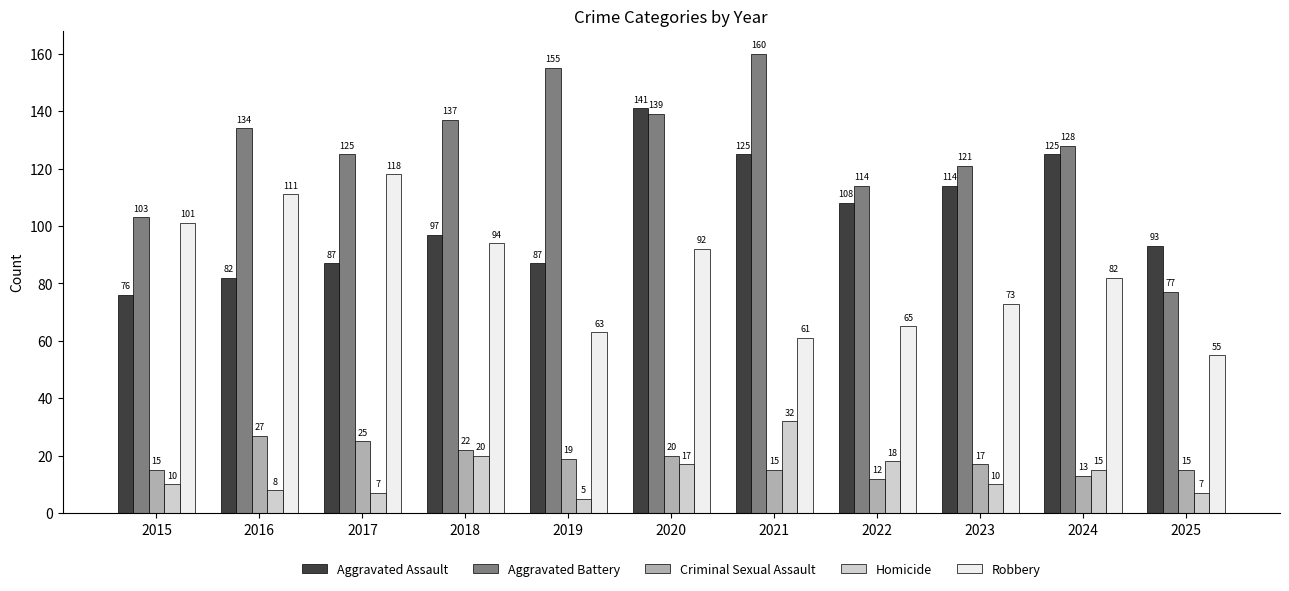

True or false: Robbery has a value of 34 at 2023.

False